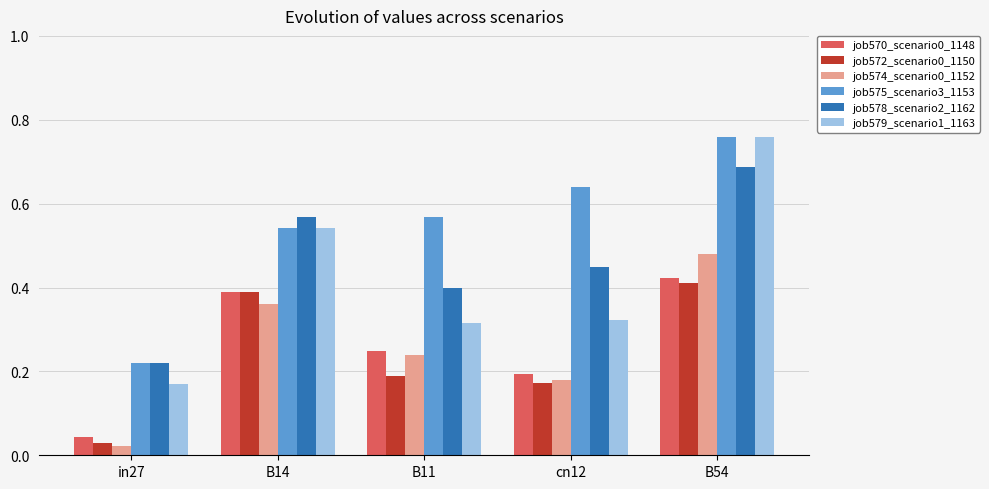

True or false: job574_scenario0_1152 has a value of 0.2 at B14.

False